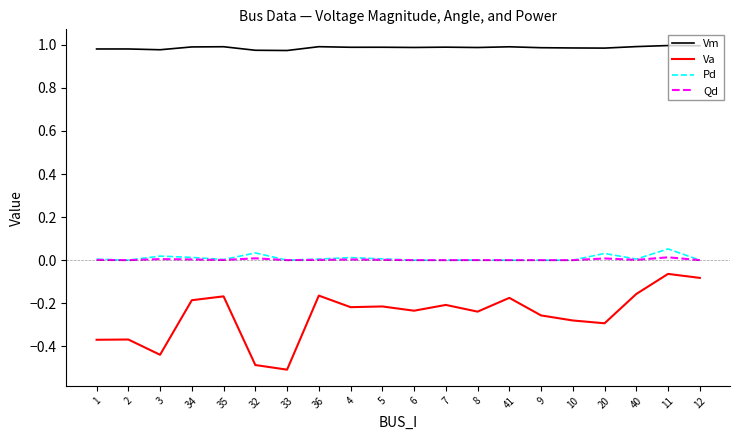

True or false: Qd and Vm intersect in this chart.

False